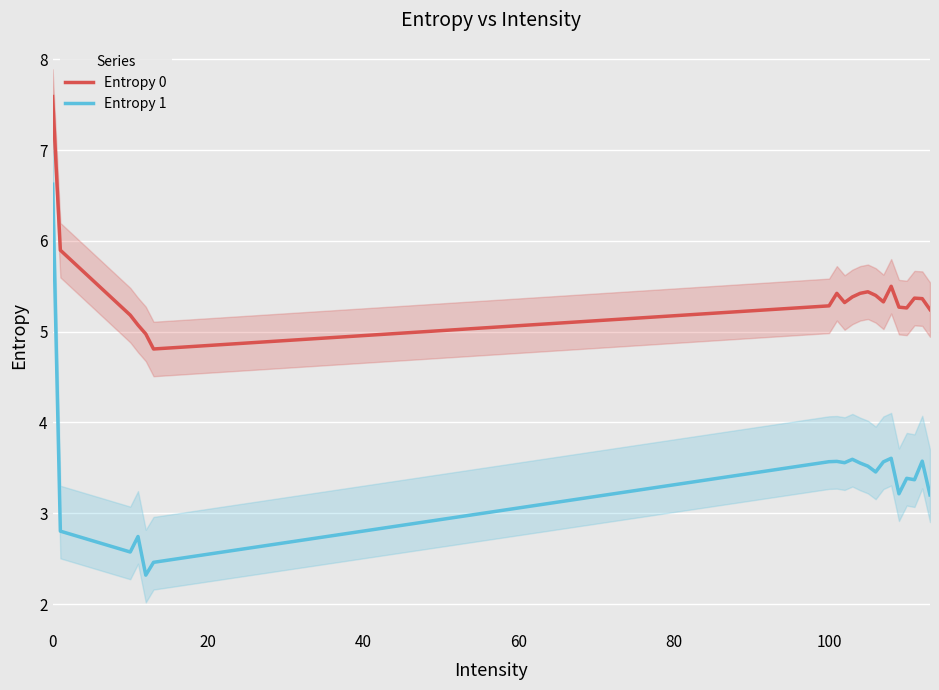

True or false: Entropy 1 and Entropy 0 intersect in this chart.

False